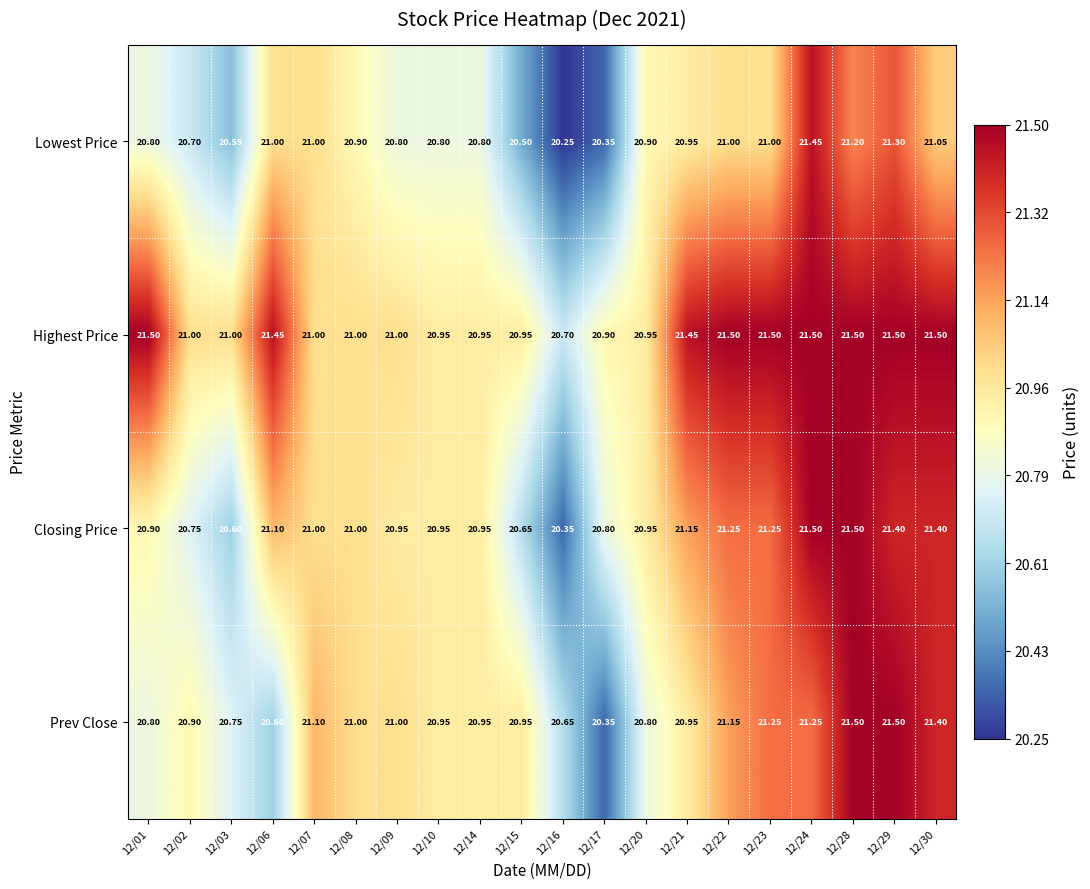

Which series has the largest total across all categories?

Highest Price